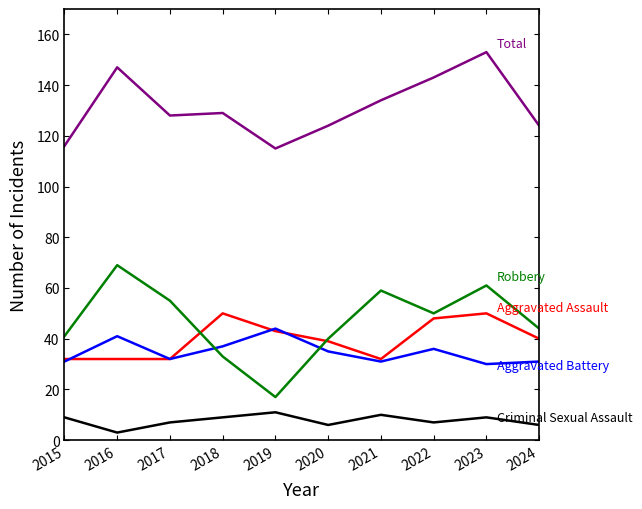

Which category has the highest value across all series?

2023